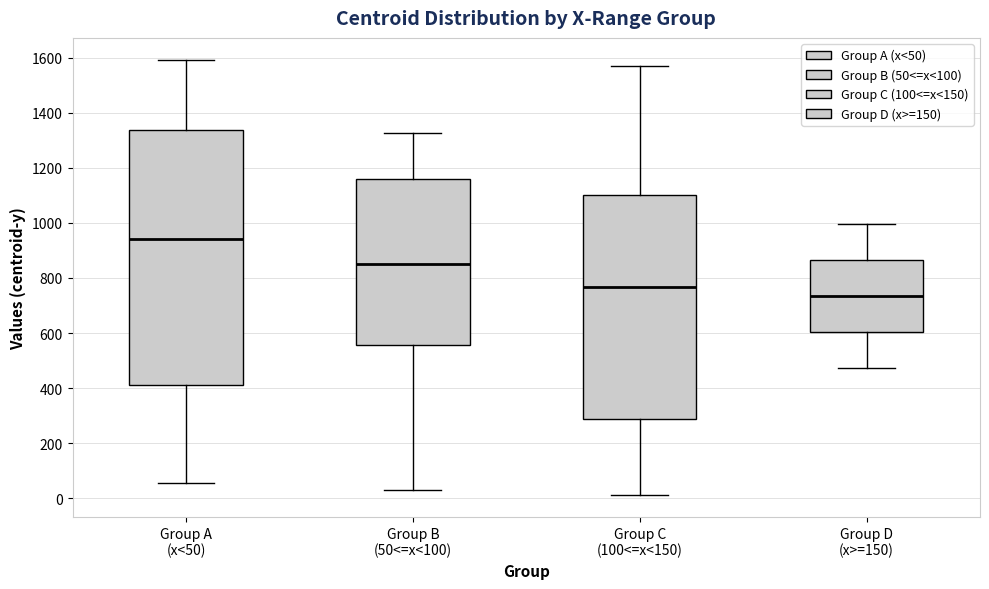

Comparing the boxes themselves (not the whiskers), which one is the tallest?

Group A (x<50)